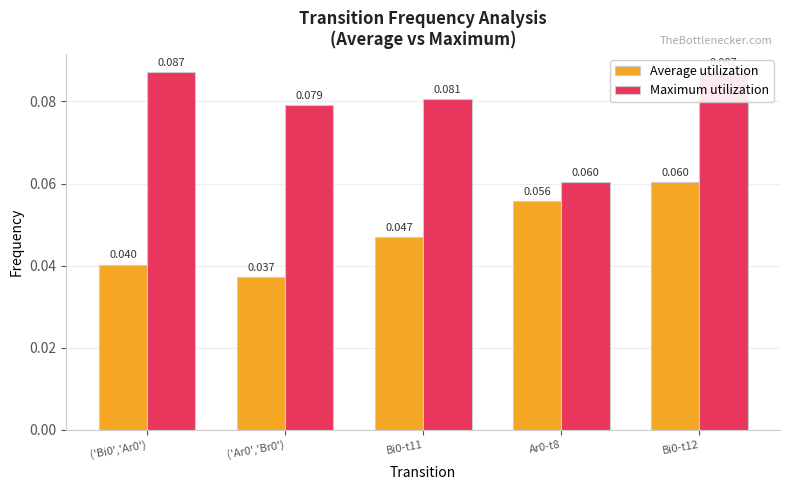

Which series changed the most between ('Ar0','Br0') and Ar0-t8?

Maximum utilization